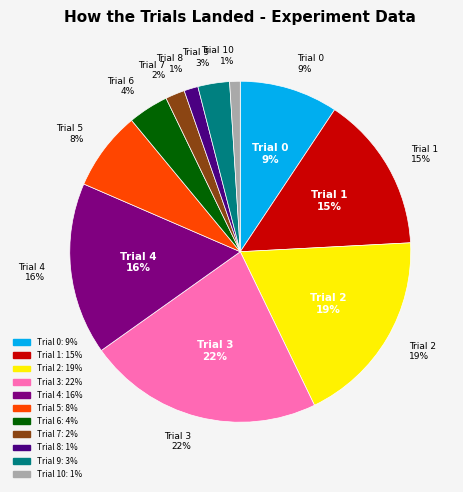

What is the ratio of the value at 4 to the value at 7?

8.9